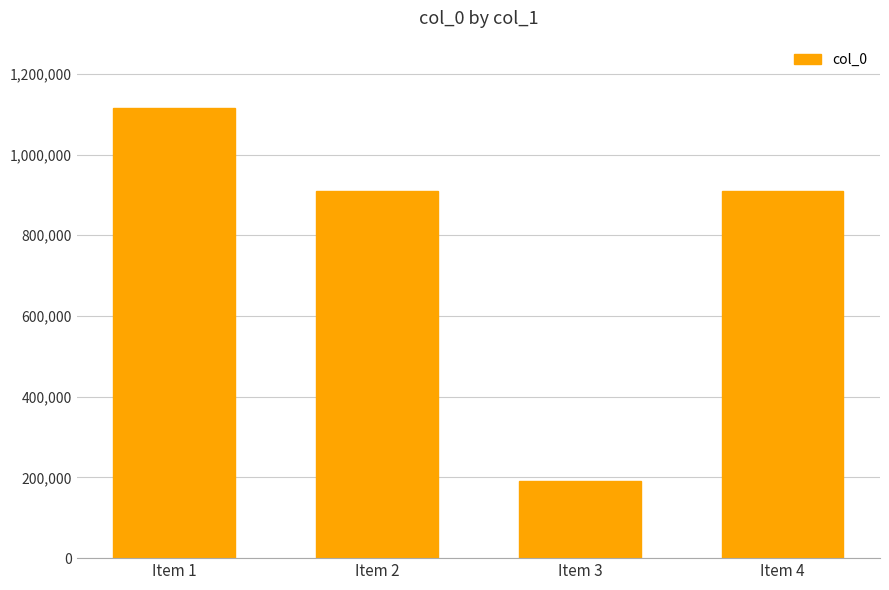

How many data points does each series have?

4